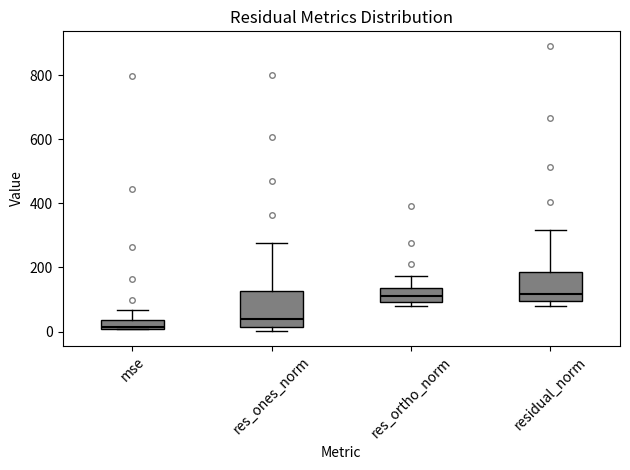

Which box is the tallest, from its lower edge to its upper edge?

res_ones_norm